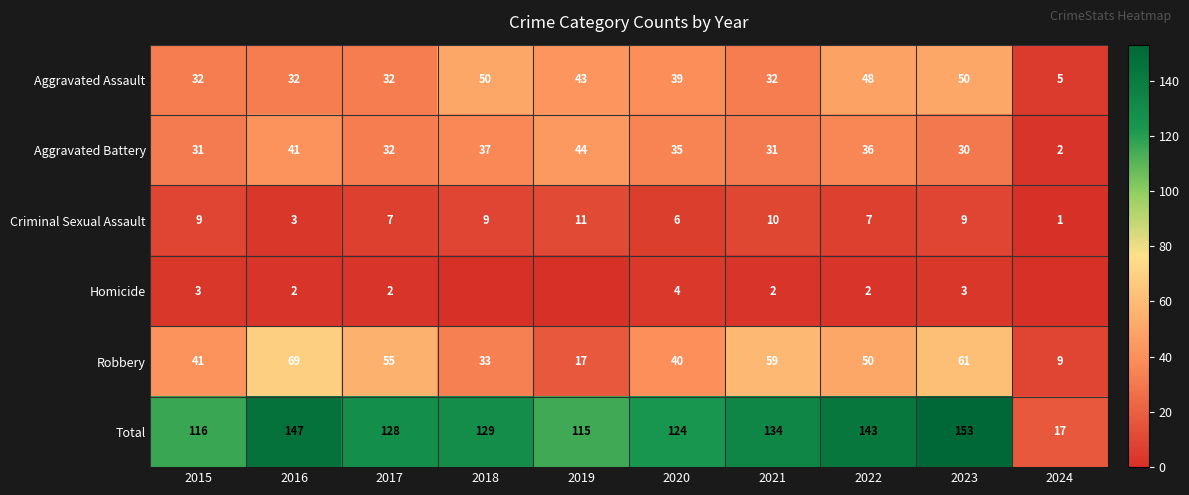

What is the difference between the Total values at 2018 and 2017?

1